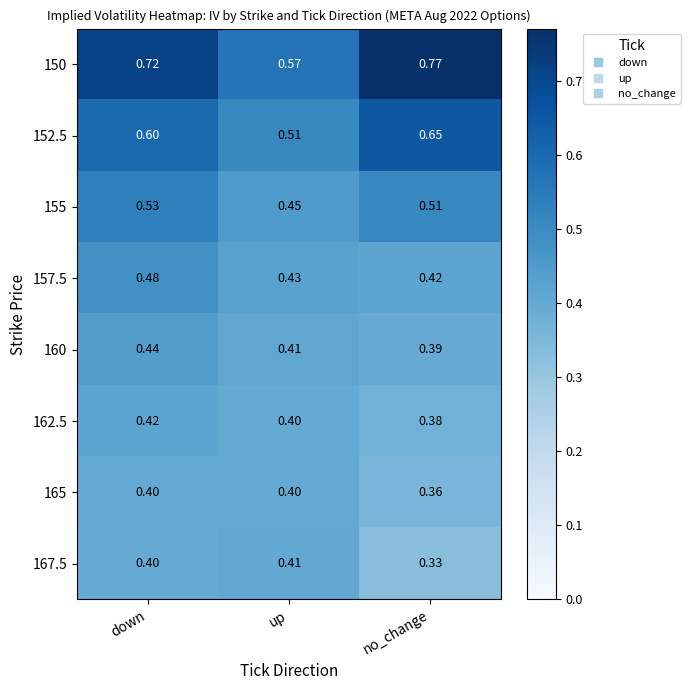

Which label corresponds to the largest value in the chart?

no_change